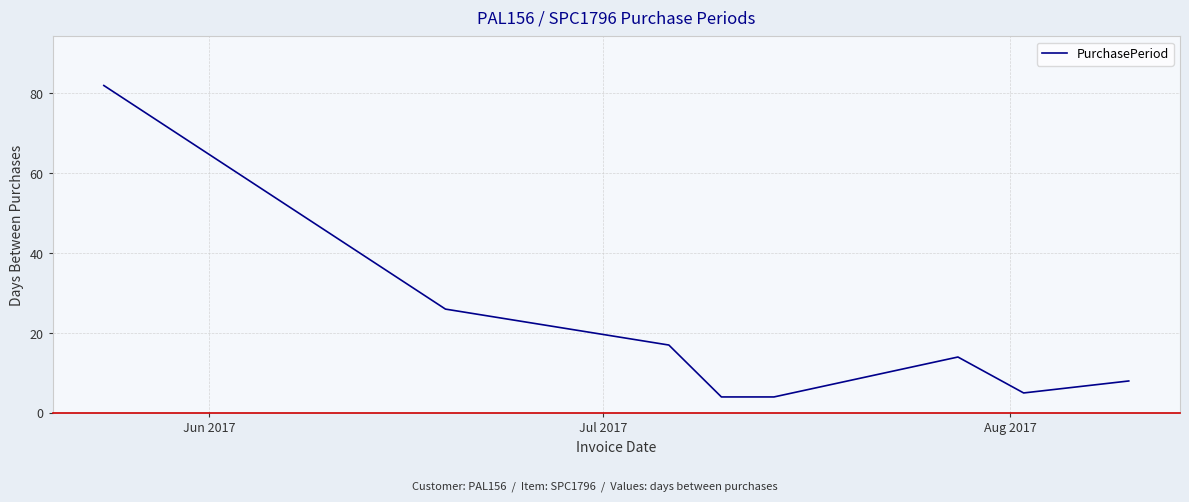

What is the difference between the maximum and minimum values?

78